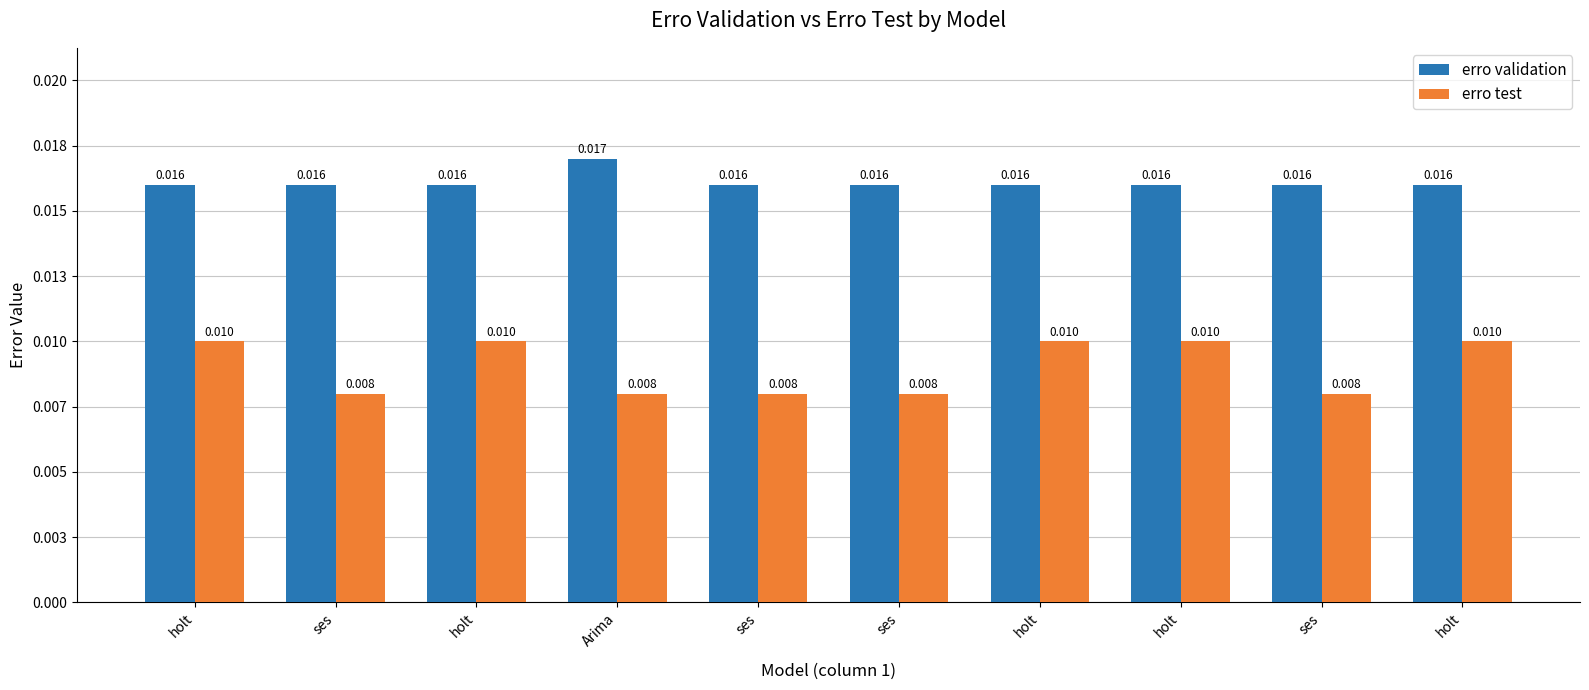

Does the chart contain stacked bars?

No